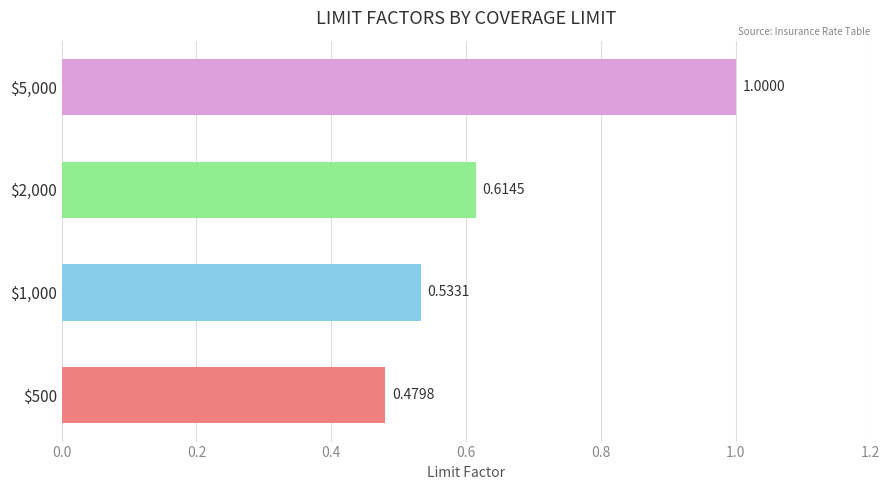

What is the average value?

0.7